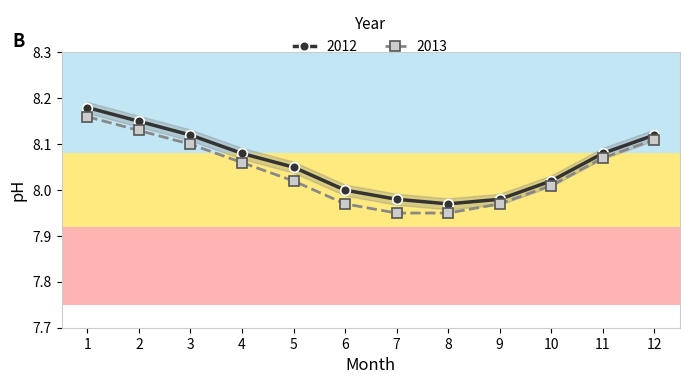

At which category does 2012 reach its first local valley?

8